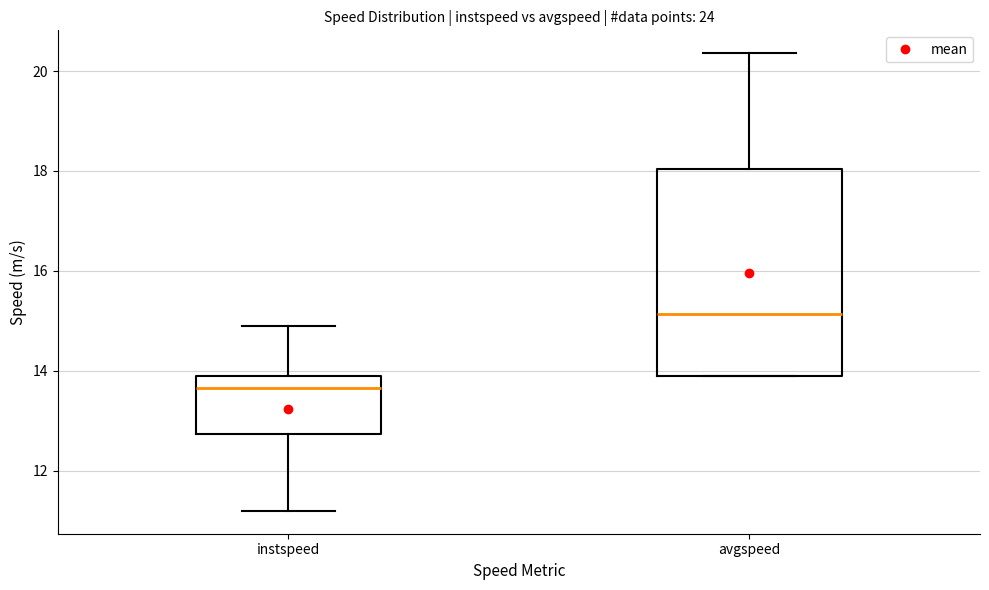

Reading left to right, transcribe this box plot: for each box, give where its median line is, the range the box spans, and where its two whiskers end, as read against the y-axis. The values are not printed on the chart, so give them approximately, as read against the axis.

instspeed: median 13.6, box 12.8 to 13.8, whiskers 11.2 to 14.8
avgspeed: median 15.2, box 13.8 to 18.0, whiskers 13.8 to 20.4